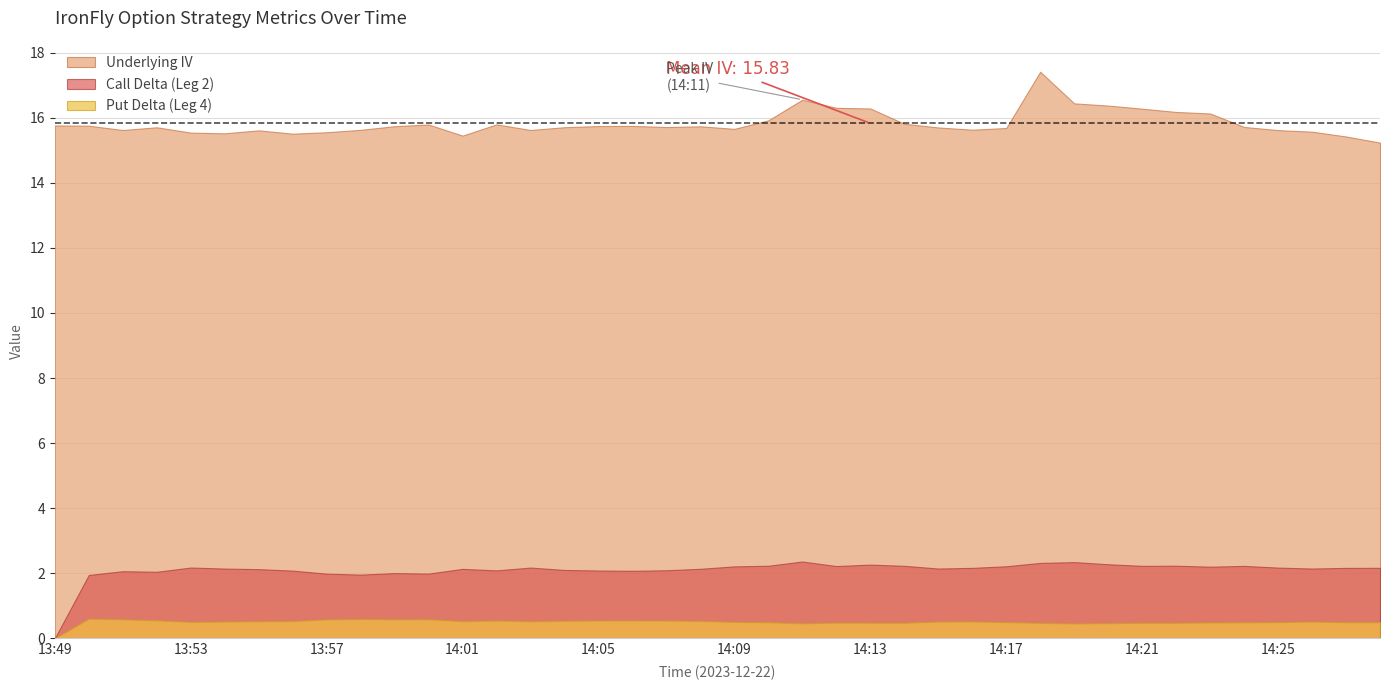

Does the chart have visible grid lines?

Yes